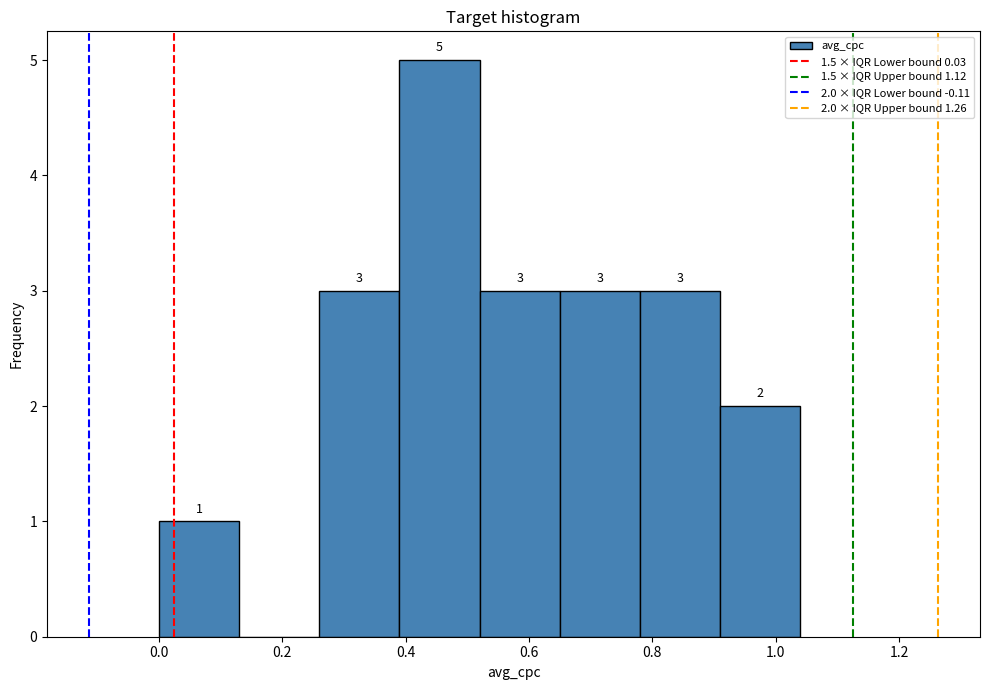

Over which range of the x-axis is the bar tallest?

0.39 to 0.52